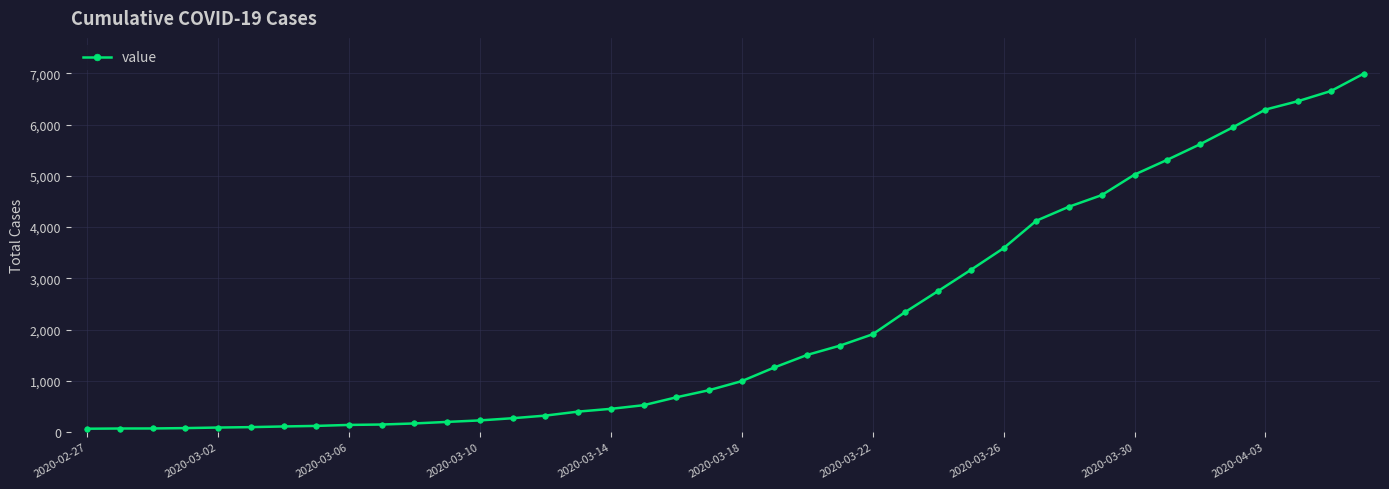

What is the average value?

2142